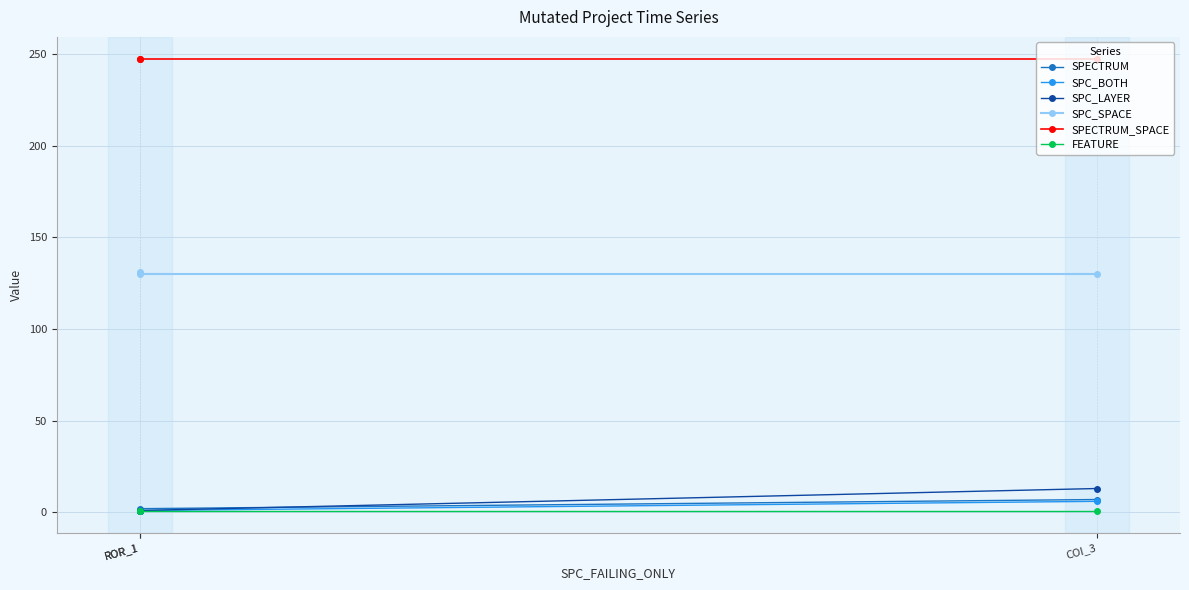

The value of SPC_LAYER at ROR_1 is 1. True or false?

True